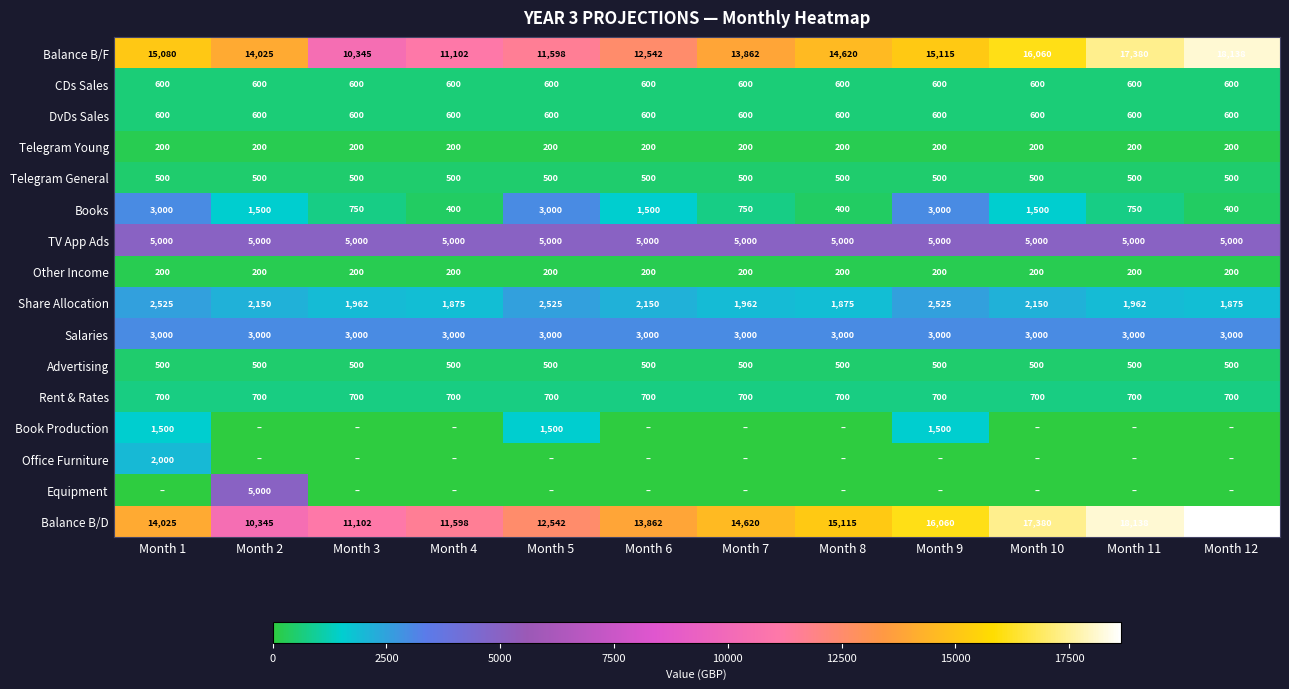

What is the highest value of the DvDs Sales series?

600